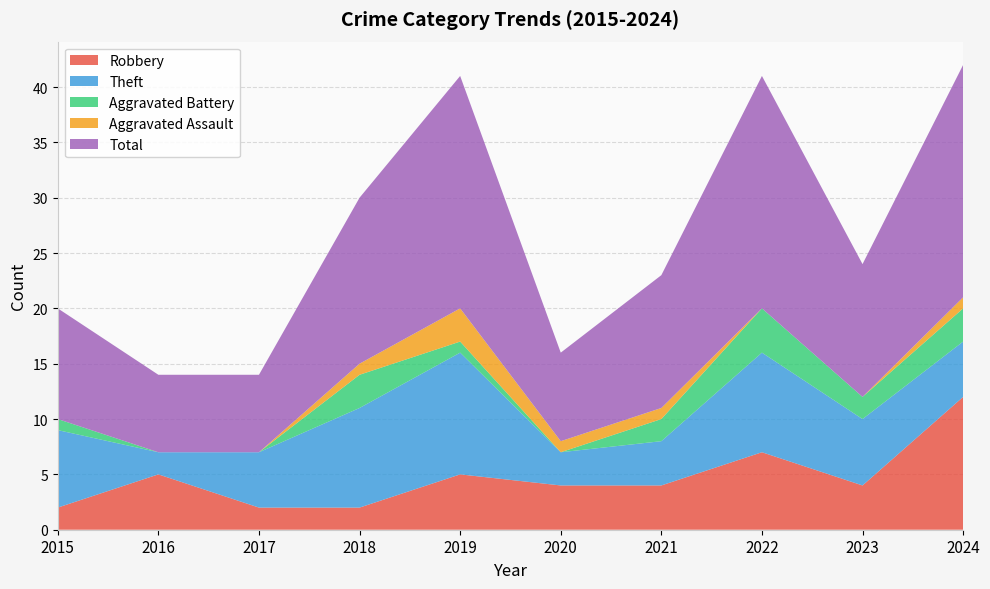

Reading left to right, list all the values displayed in this chart.

Robbery: 2	5	2	2	5	4	4	7	4	12
Theft: 7	2	5	9	11	3	4	9	6	5
Aggravated Battery: 1	0	0	3	1	0	2	4	2	3
Aggravated Assault: 0	0	0	1	3	1	1	0	0	1
Total: 10	7	7	15	21	8	12	21	12	21